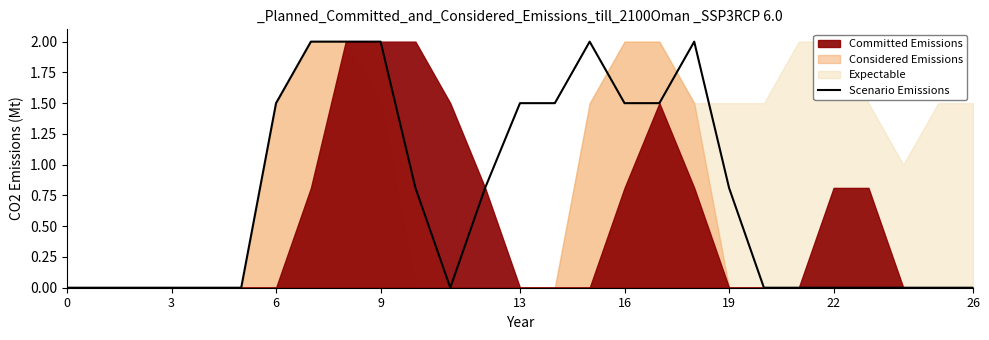

The value at 17 is 0.9. True or false?

False